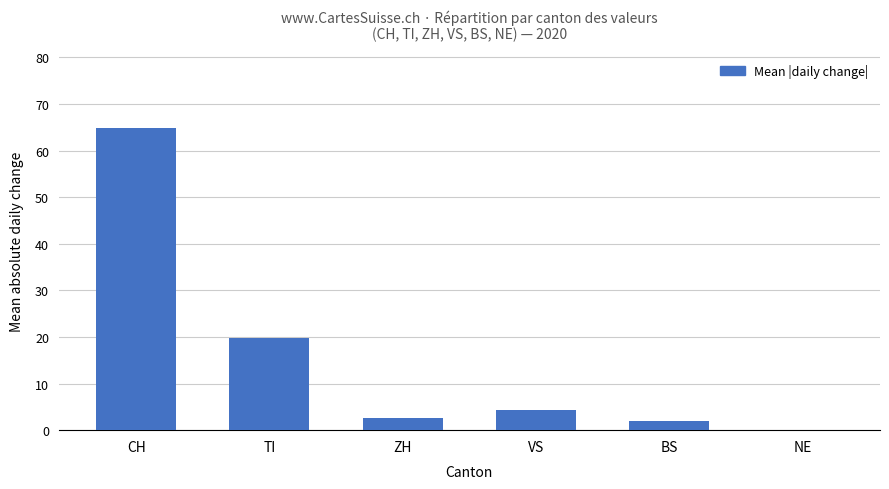

True or false: the data shows 19.8 at TI.

True